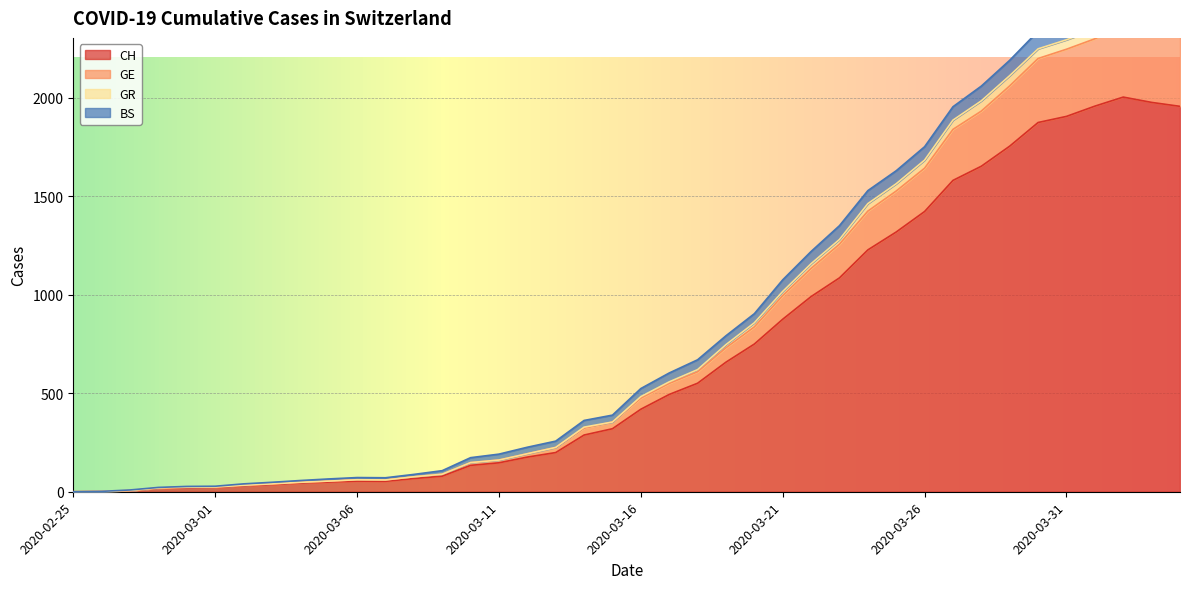

True or false: GE has more than 0 interior local peaks.

True